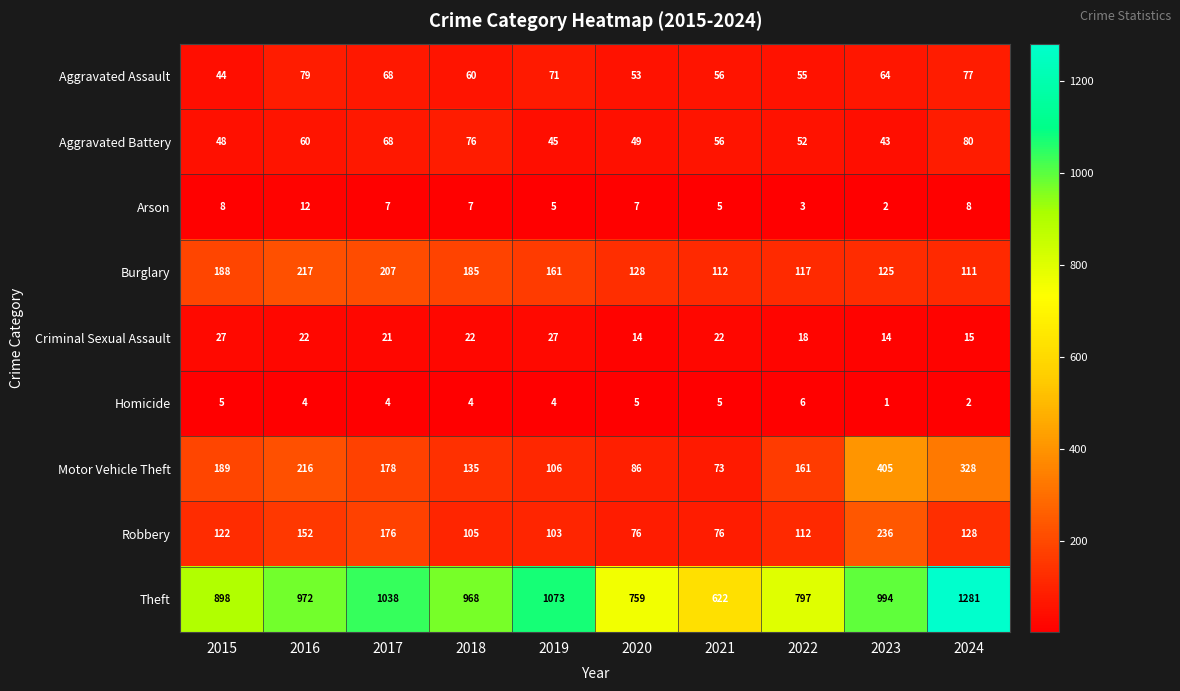

At how many categories does at least one series exceed 295?

10